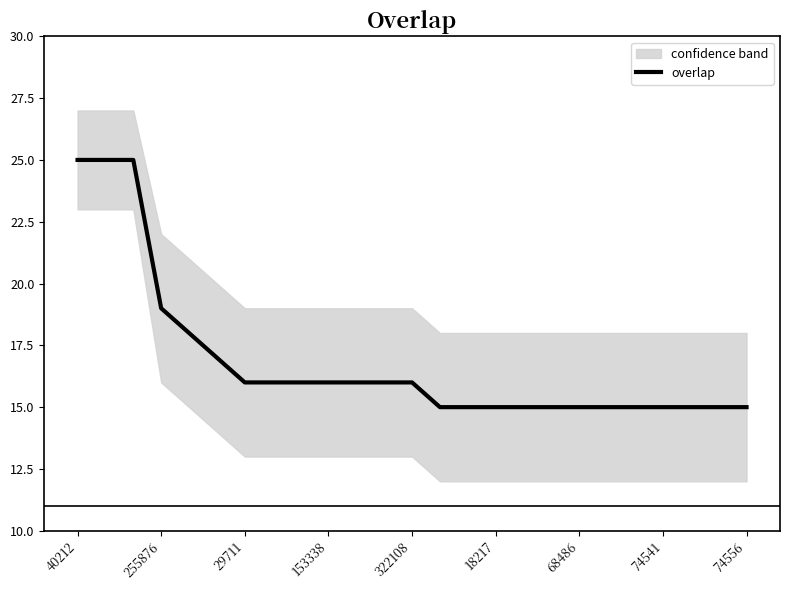

Where does the data first go above 16?

40212